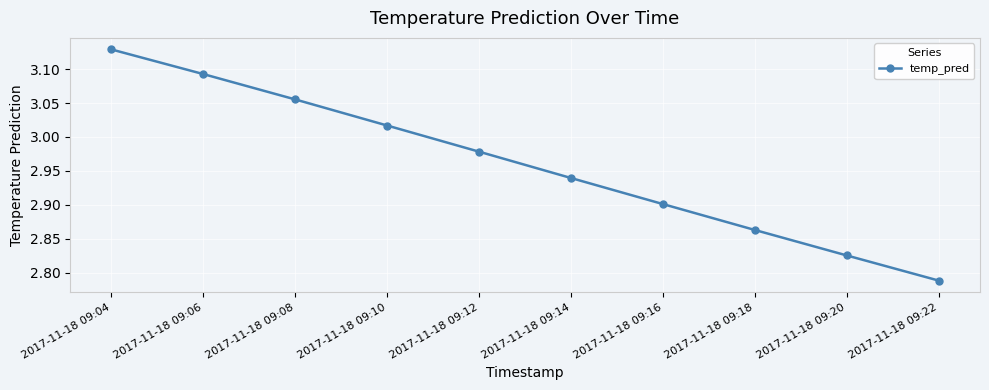

List the labels in order of value, largest first.

2017-11-18 09:04, 2017-11-18 09:06, 2017-11-18 09:08, 2017-11-18 09:10, 2017-11-18 09:12, 2017-11-18 09:14, 2017-11-18 09:16, 2017-11-18 09:18, 2017-11-18 09:20, 2017-11-18 09:22